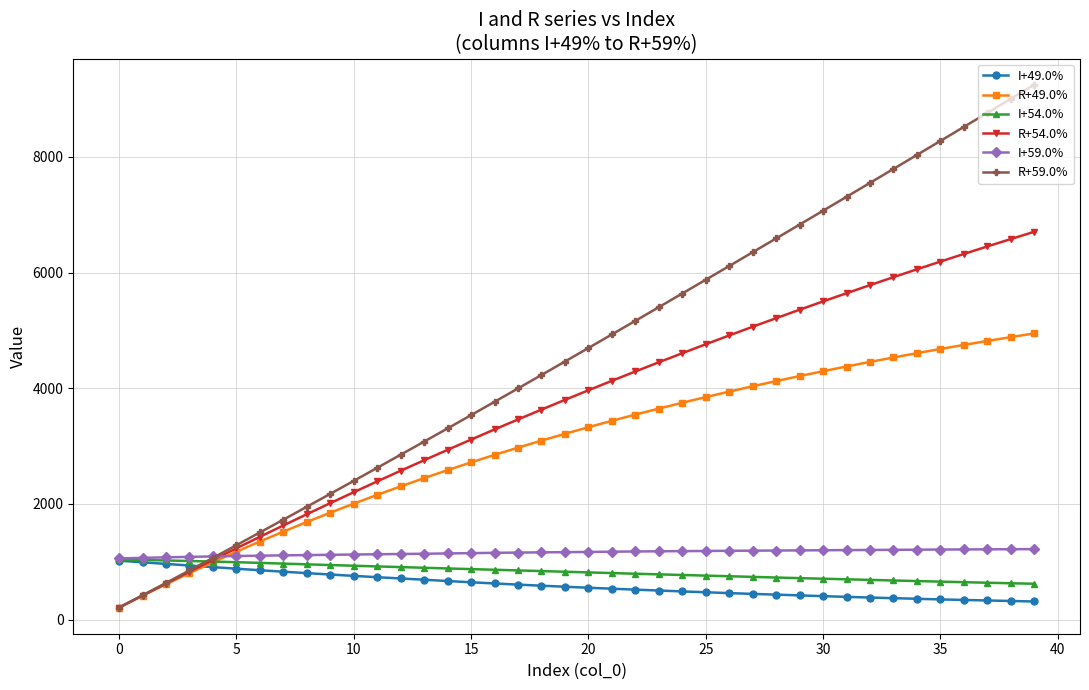

What is the minimum value shown in the chart?

210.0